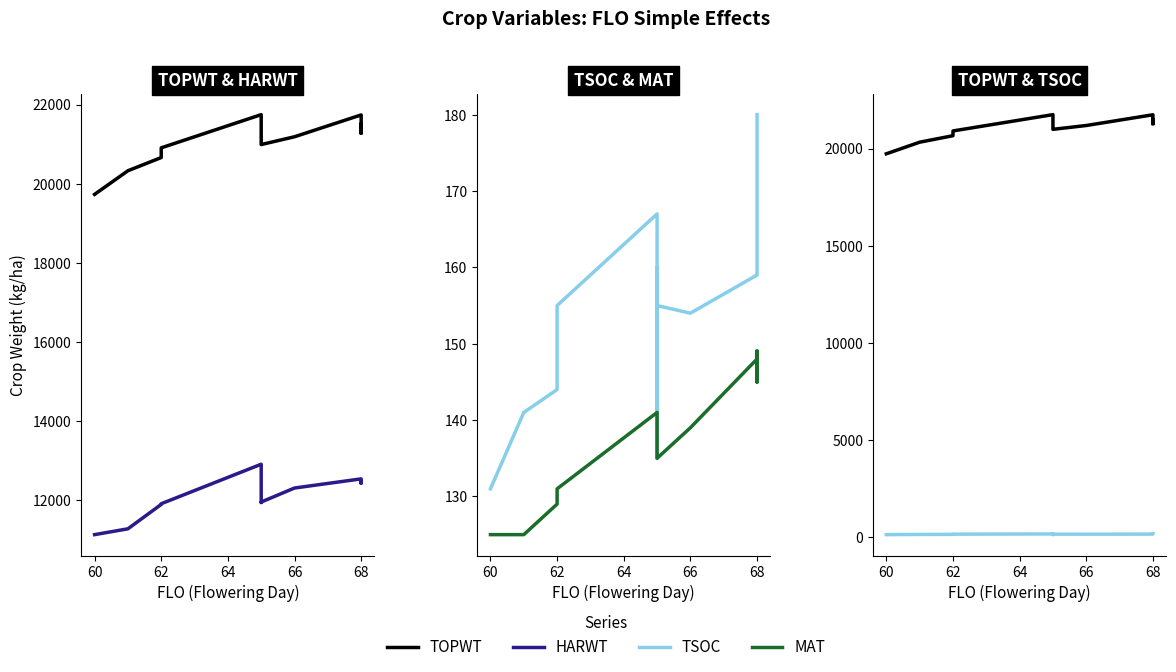

What is the highest value of the MAT series?

149